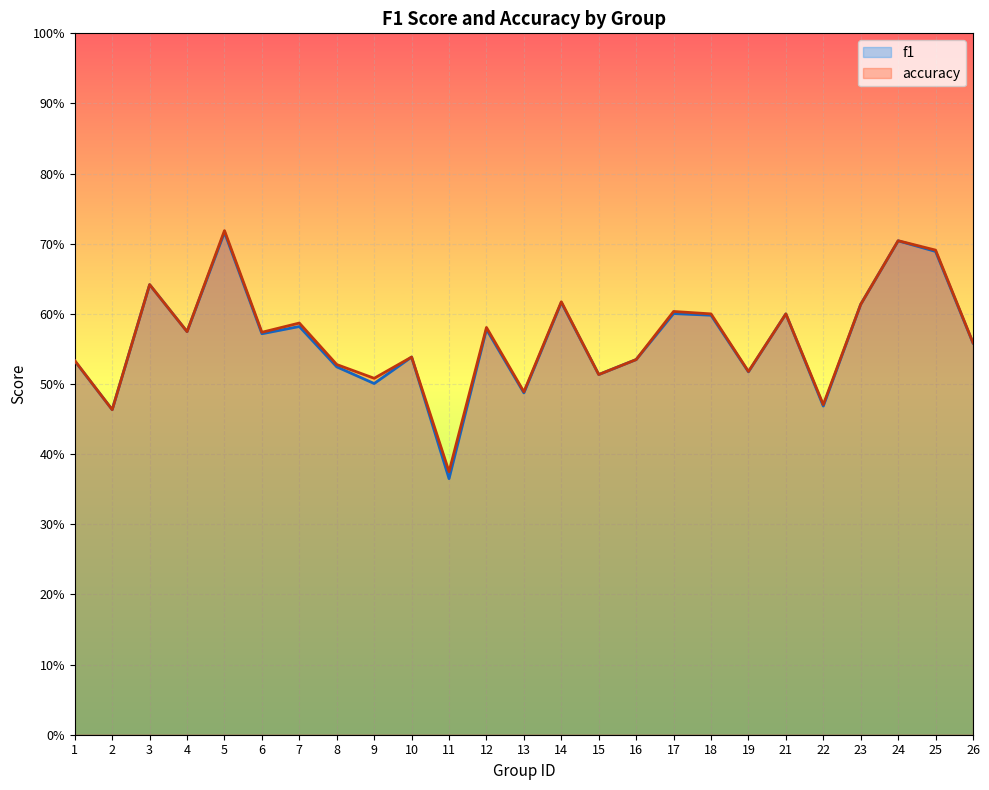

Which series changed the most between 14 and 19?

accuracy